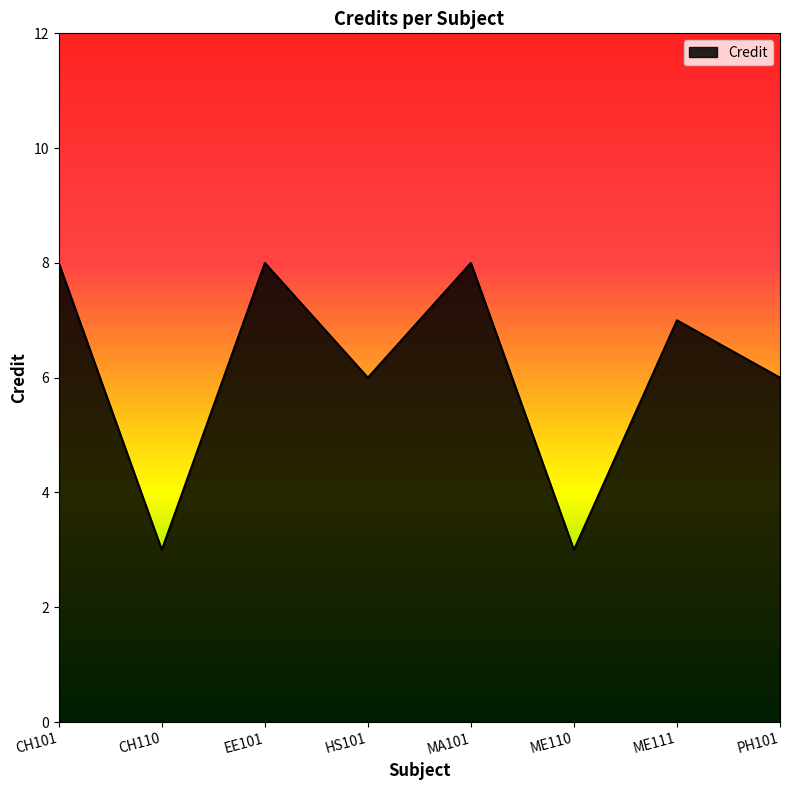

True or false: the data shows 3 at CH101.

False